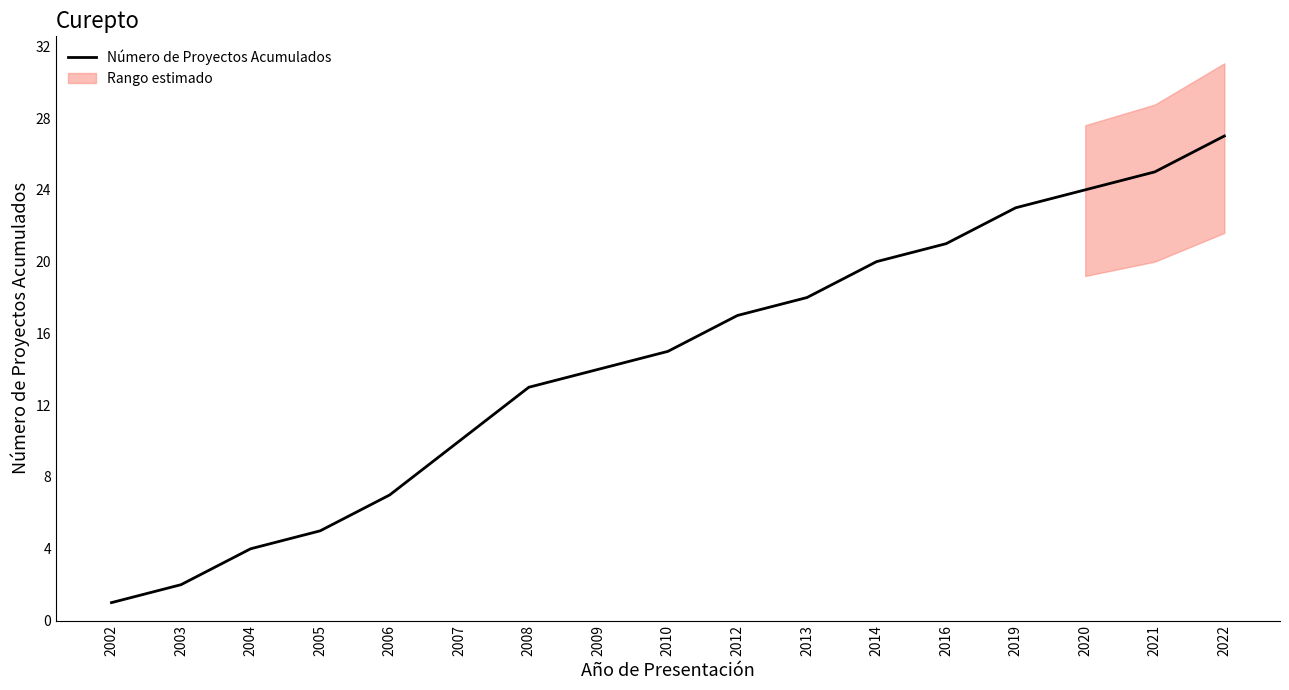

True or false: the data has more than 1 interior local peaks.

False